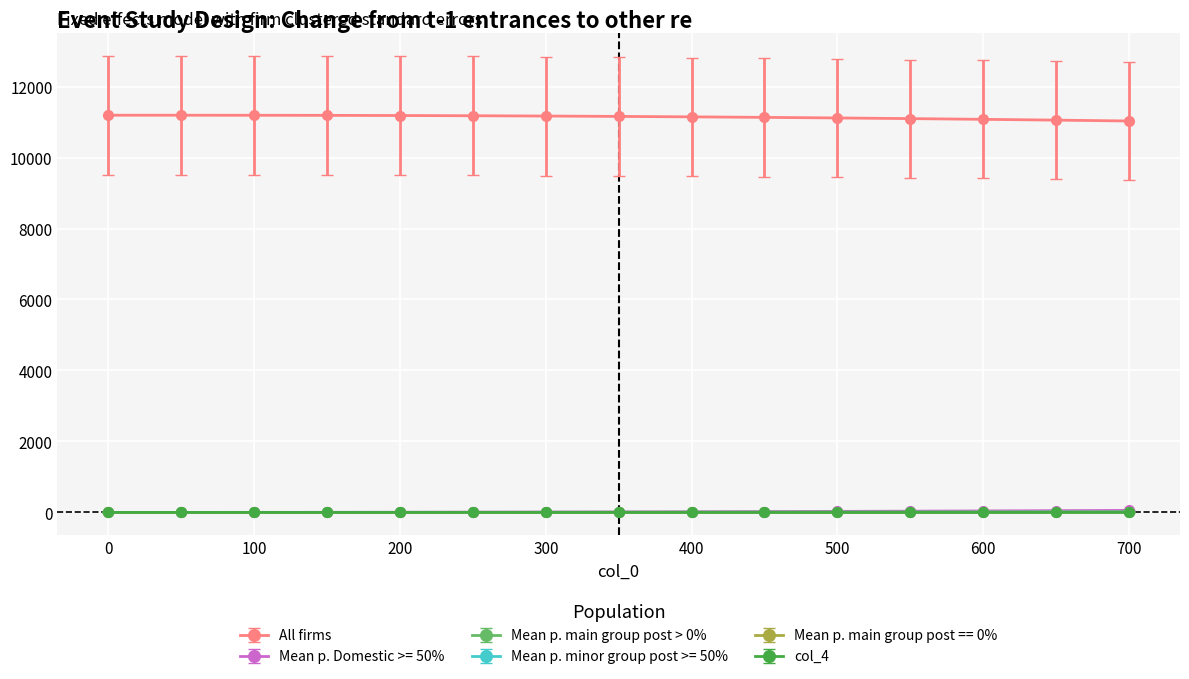

True or false: All firms and Mean p. main group post > 0% intersect in this chart.

False